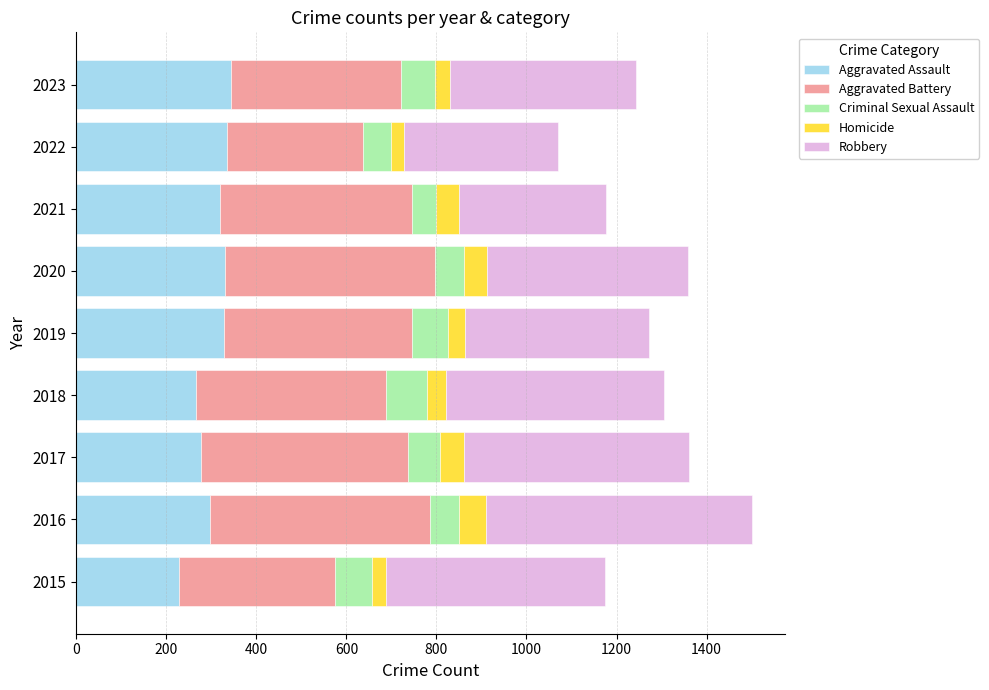

At which category is the sum across all series the highest?

2016